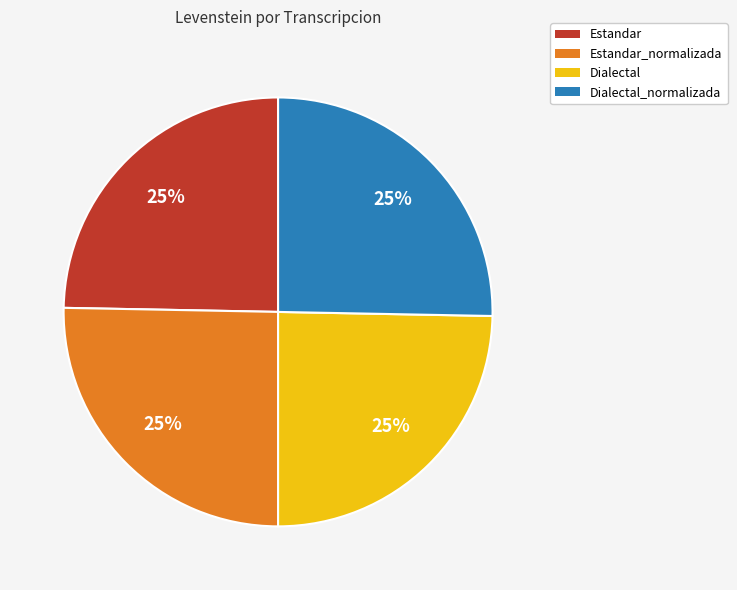

How many slices are in this pie chart?

4